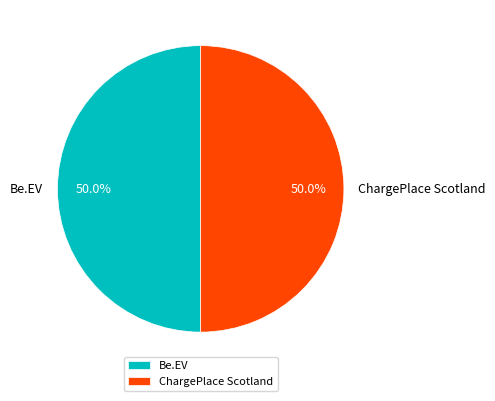

What percentage is NOT represented by ChargePlace Scotland?

50.0%